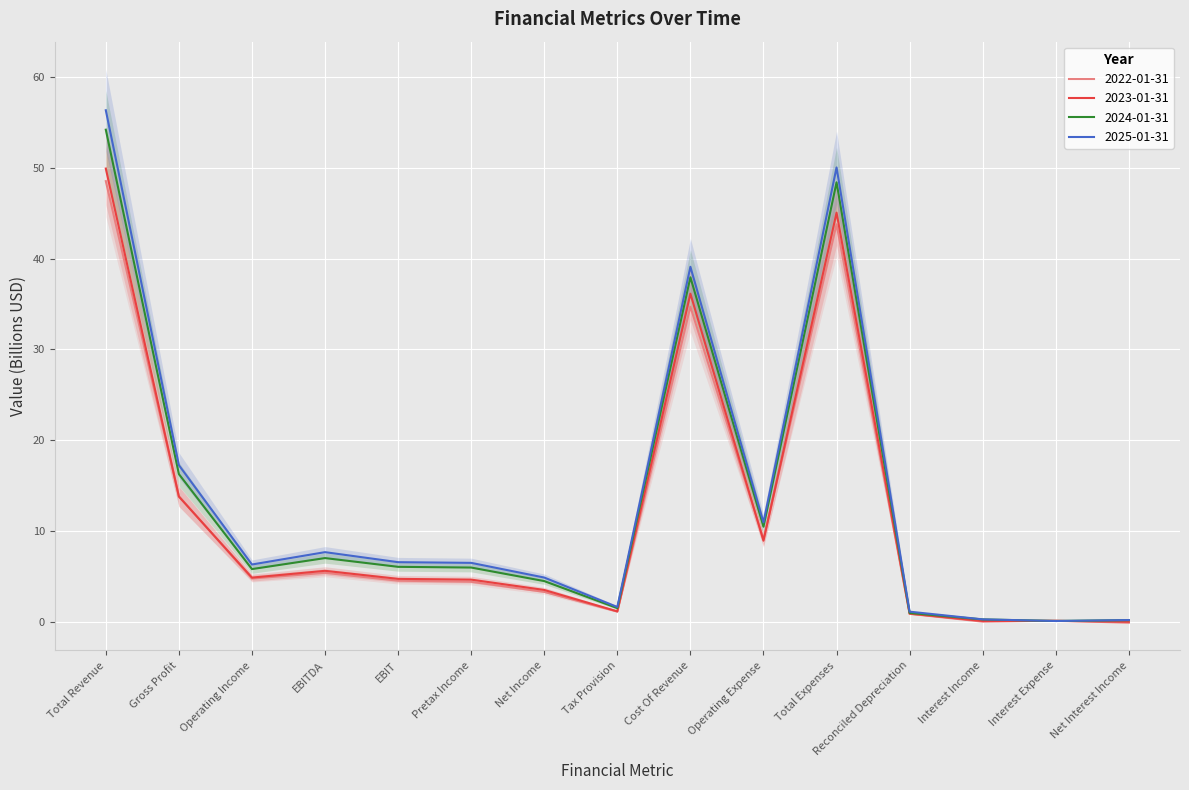

Which series has the widest spread of values?

2025-01-31